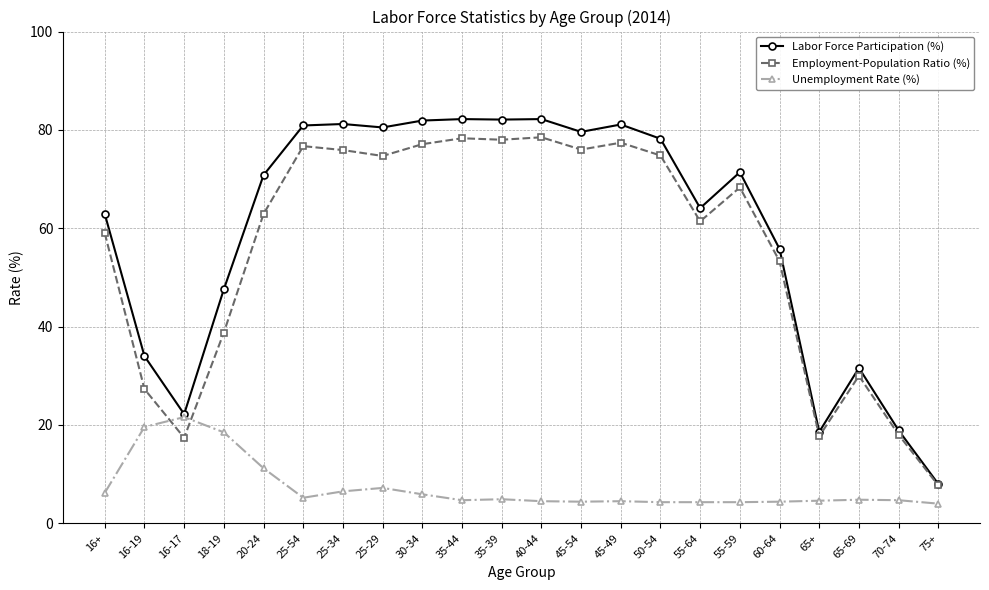

Between 40-44 and 55-64, which series saw the biggest shift?

Labor Force Participation (%)